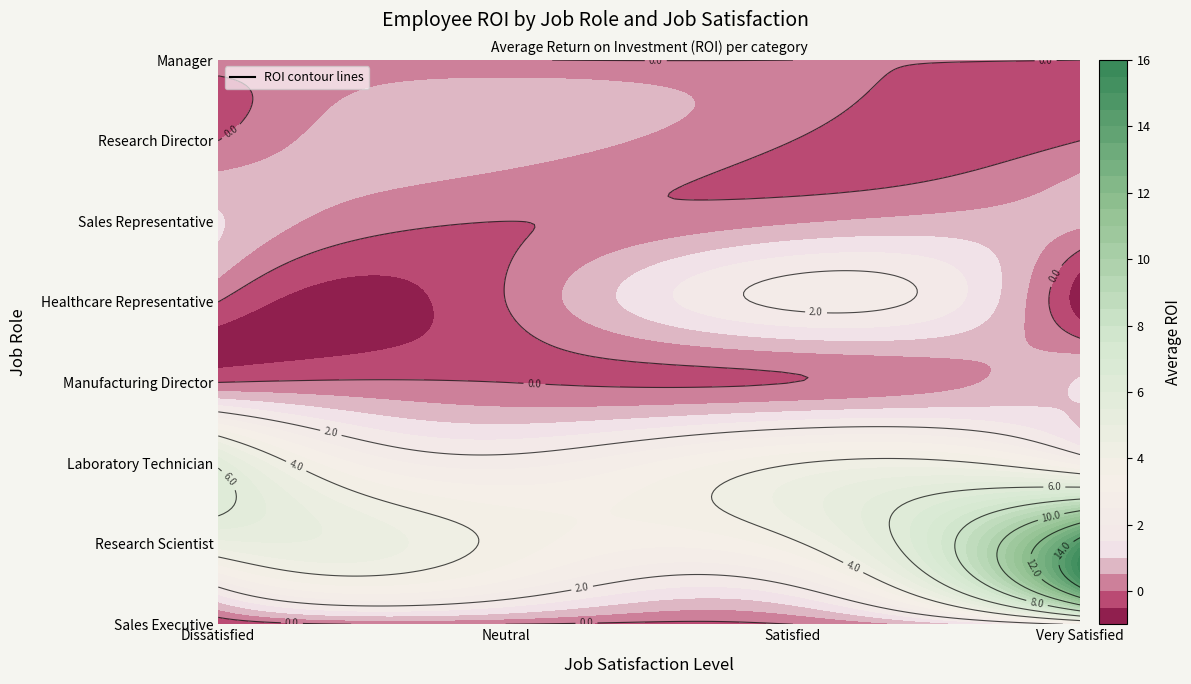

What is the highest value of the Research Director series?

0.8